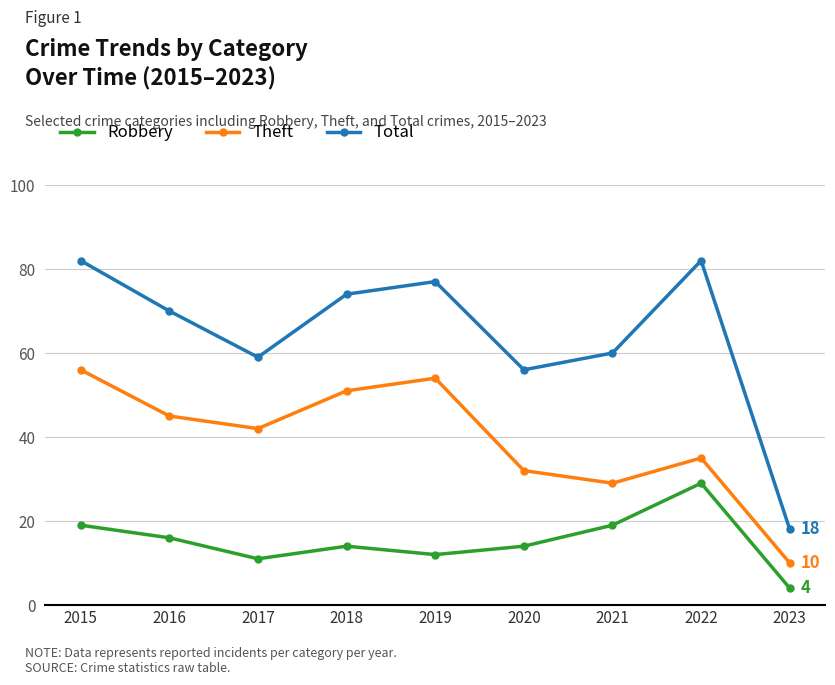

True or false: Total and Theft intersect in this chart.

False